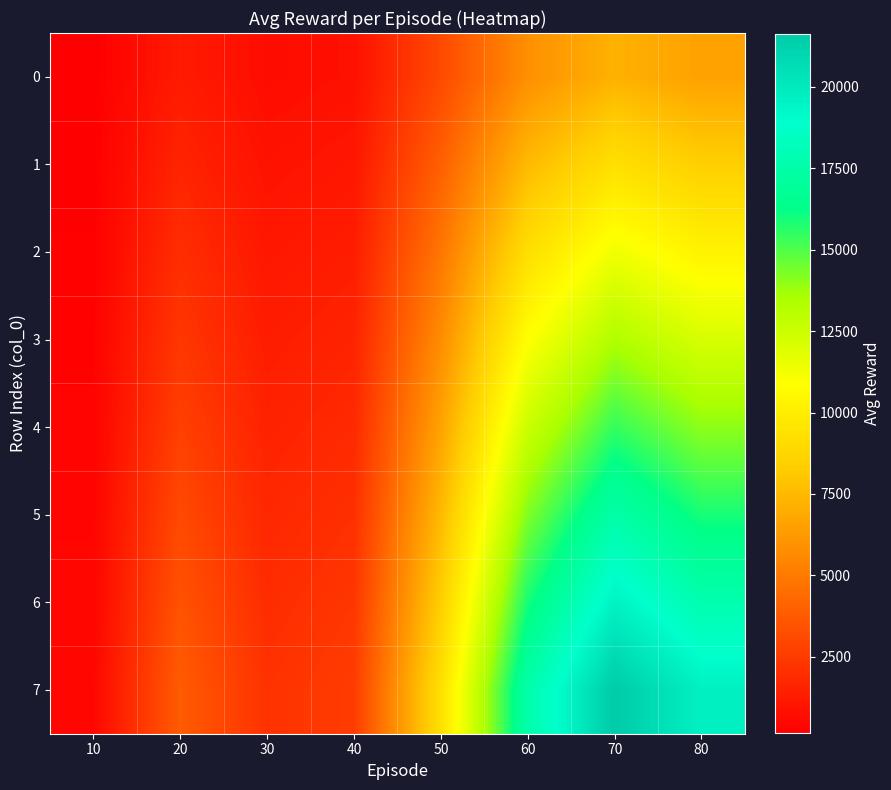

Reading left to right, extract all data points from this chart.

0: 10=165.8	20=1270.0	30=722.5	40=860.0	50=3085.8	60=5856.6	70=7207.2	80=6542.4
1: 10=213.2	20=1632.9	30=928.9	40=1105.7	50=3967.4	60=7529.8	70=9266.4	80=8411.7
2: 10=260.6	20=1995.8	30=1135.3	40=1351.4	50=4849.0	60=9203.1	70=11325.6	80=10280.9
3: 10=308.0	20=2358.7	30=1341.7	40=1597.1	50=5730.7	60=10876.5	70=13384.8	80=12150.2
4: 10=355.4	20=2721.5	30=1548.1	40=1842.9	50=6612.3	60=12549.8	70=15444.0	80=14019.4
5: 10=402.8	20=3084.4	30=1754.5	40=2088.6	50=7494.0	60=14223.0	70=17503.2	80=15888.7
6: 10=450.2	20=3447.3	30=1960.9	40=2334.3	50=8375.6	60=15896.4	70=19562.4	80=17757.9
7: 10=497.5	20=3810.1	30=2167.4	40=2580.0	50=9257.2	60=17569.7	70=21621.6	80=19627.2